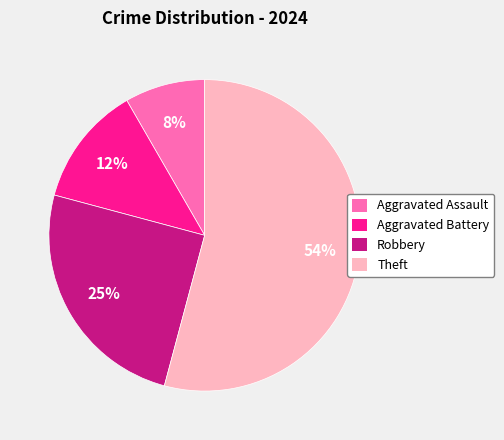

Which has a higher value, Aggravated Battery or Robbery?

Robbery